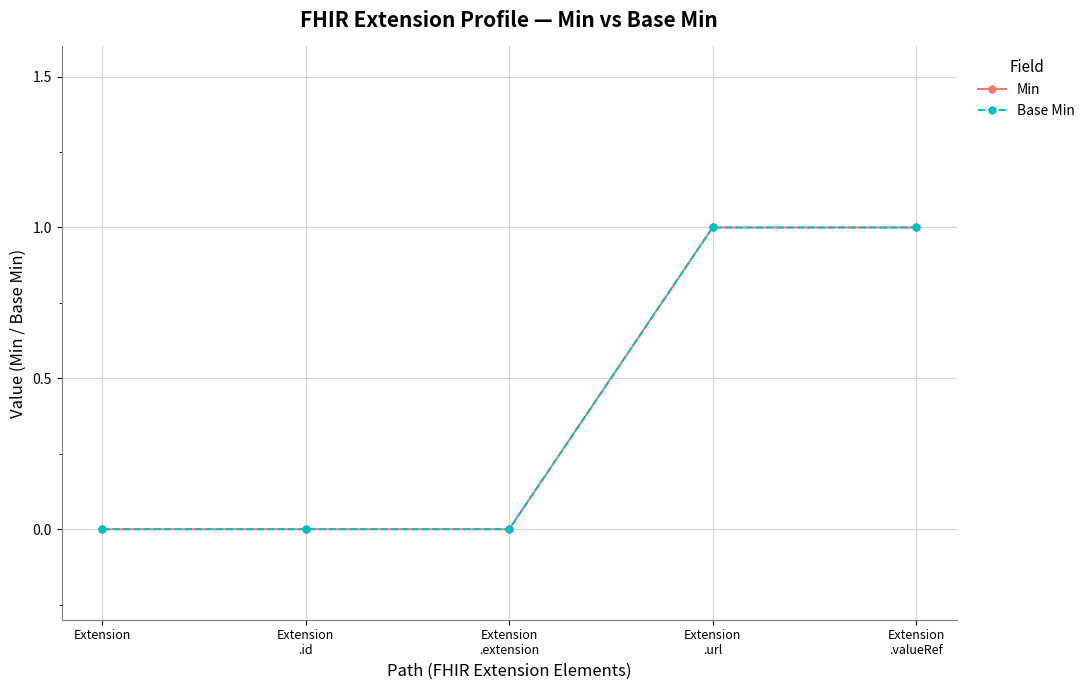

Is it true that Base Min equals 0 at Extension
.extension?

True